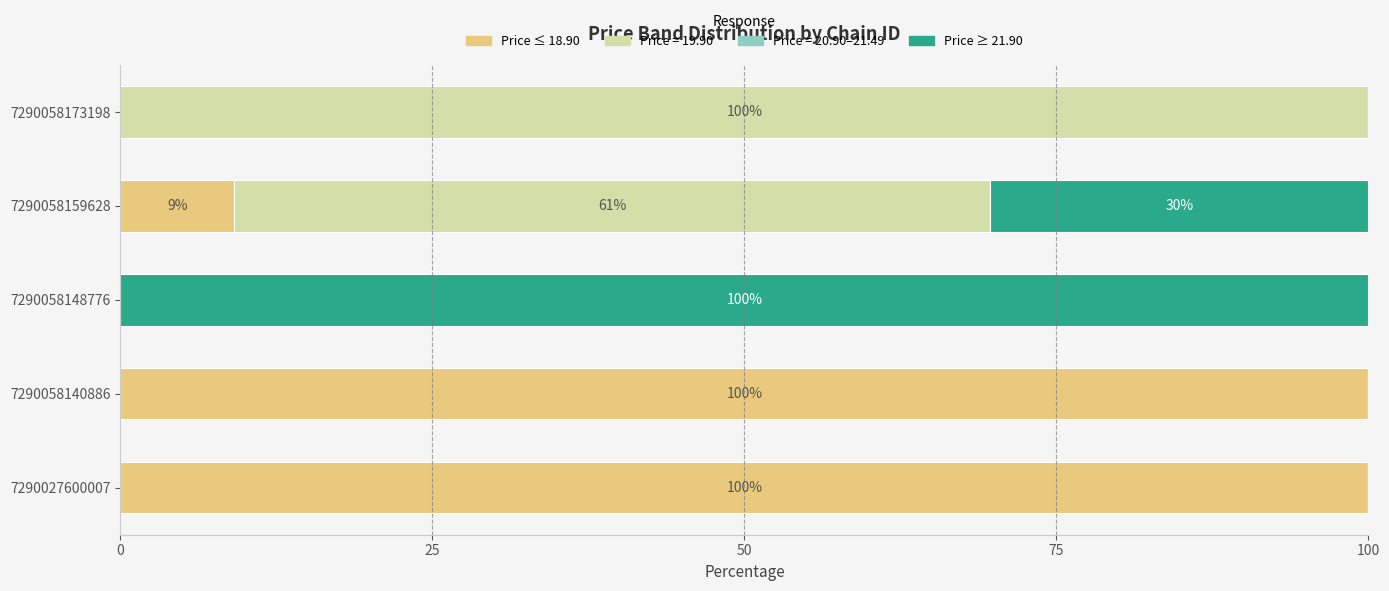

What is the maximum value for Price ≤ 18.90?

100.0